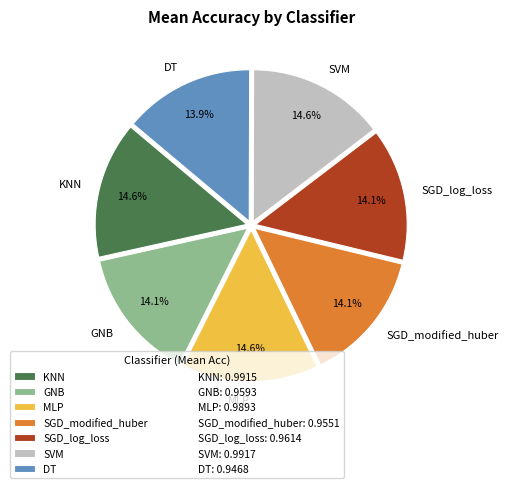

Count the number of slices in the pie.

7